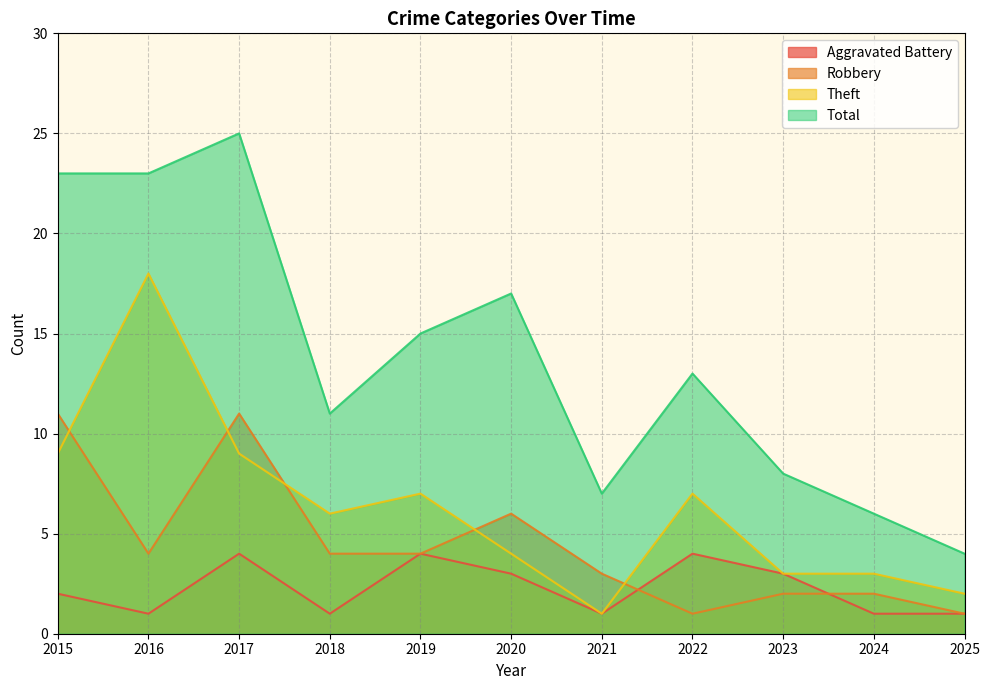

Between 2020 and 2021, which series saw the biggest shift?

Total